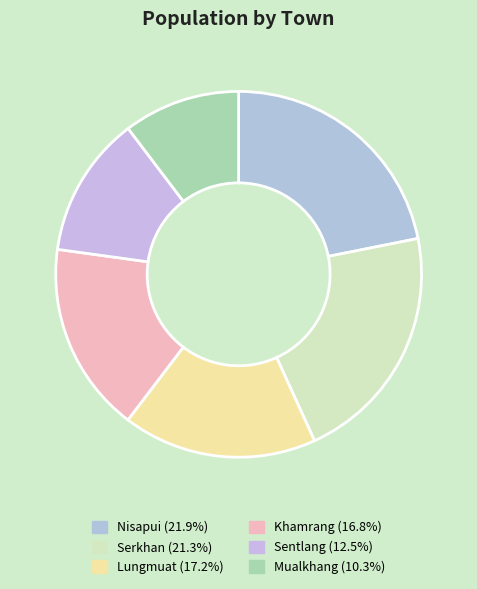

How many segments does this pie chart have?

6